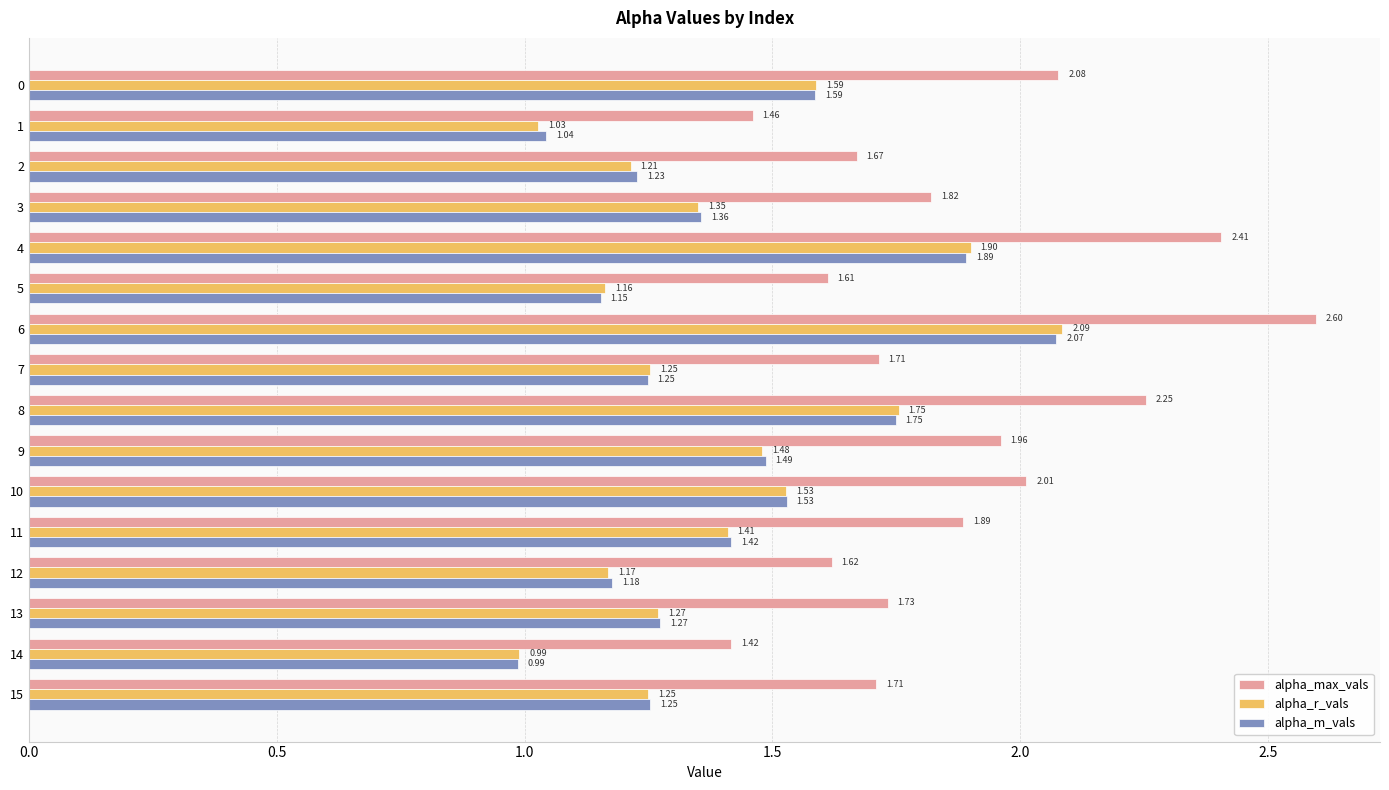

Between 6 and 8, which series saw the biggest shift?

alpha_max_vals